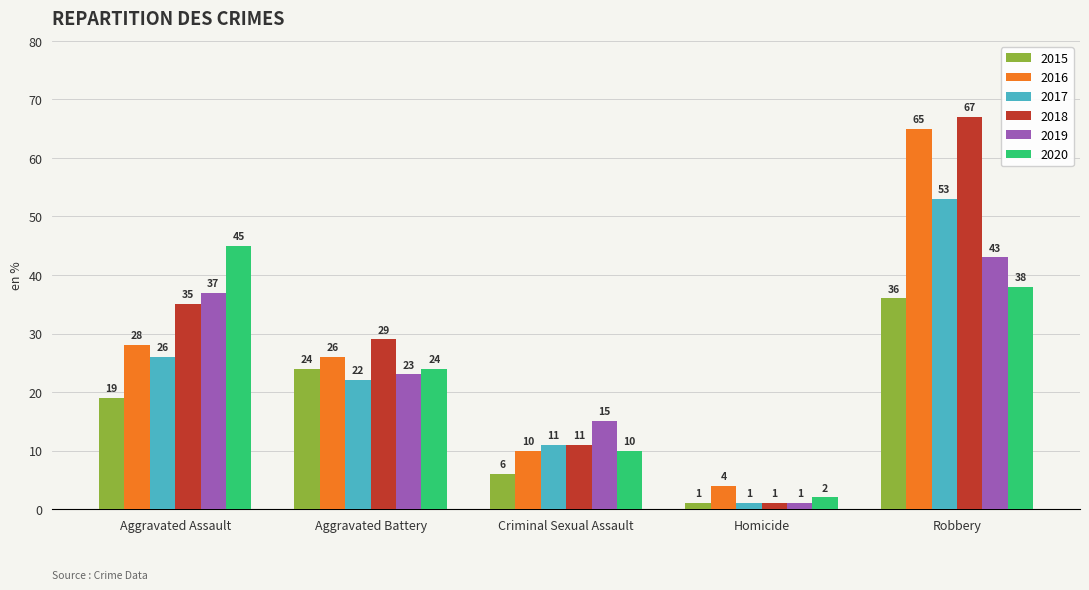

What is the value of the 2020 bar at the 3rd from the left?

10